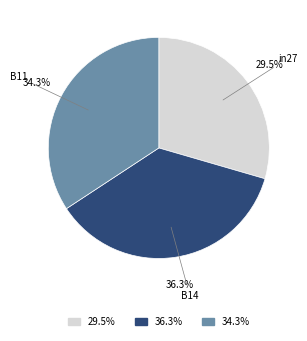

What percentage is NOT represented by B14?

63.7%